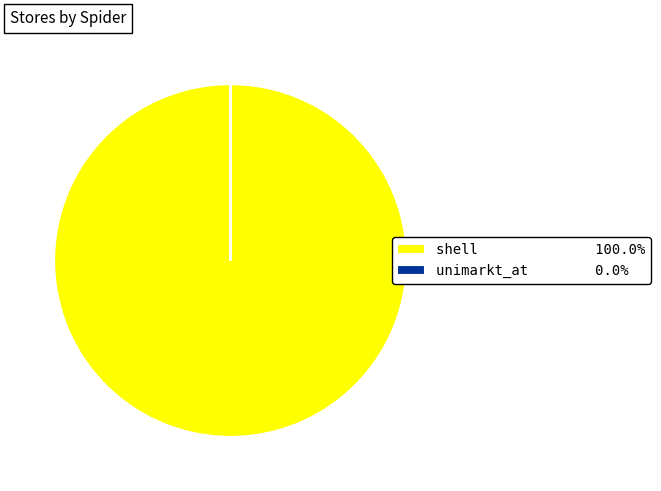

Does shell 100.0% account for over 50% of the chart?

Yes